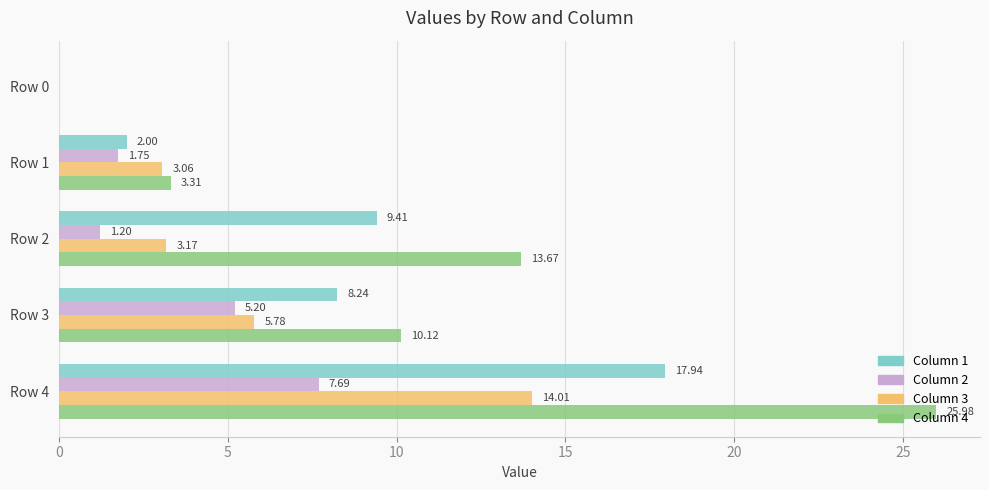

Count the number of data series in this chart.

4